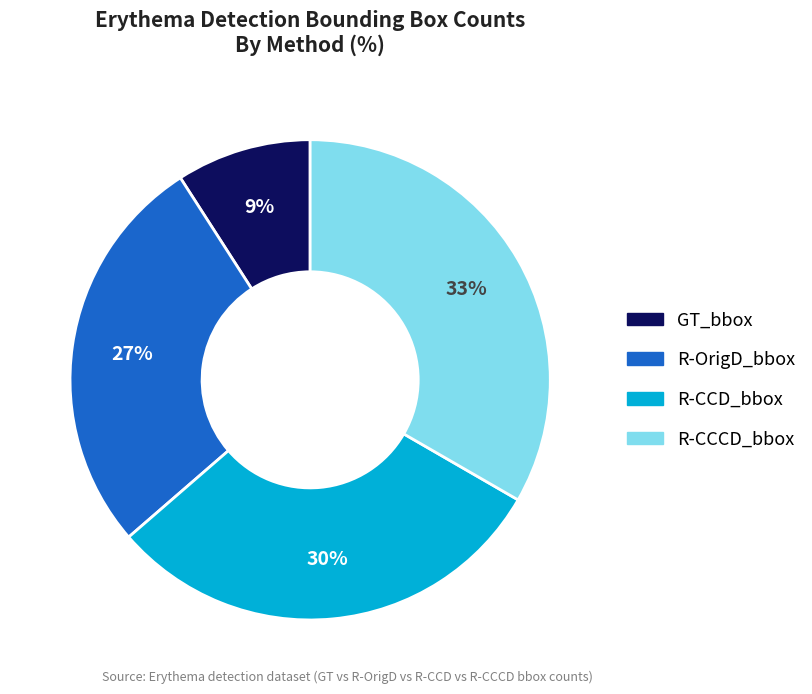

Which category has the biggest portion of the pie?

R-CCCD_bbox